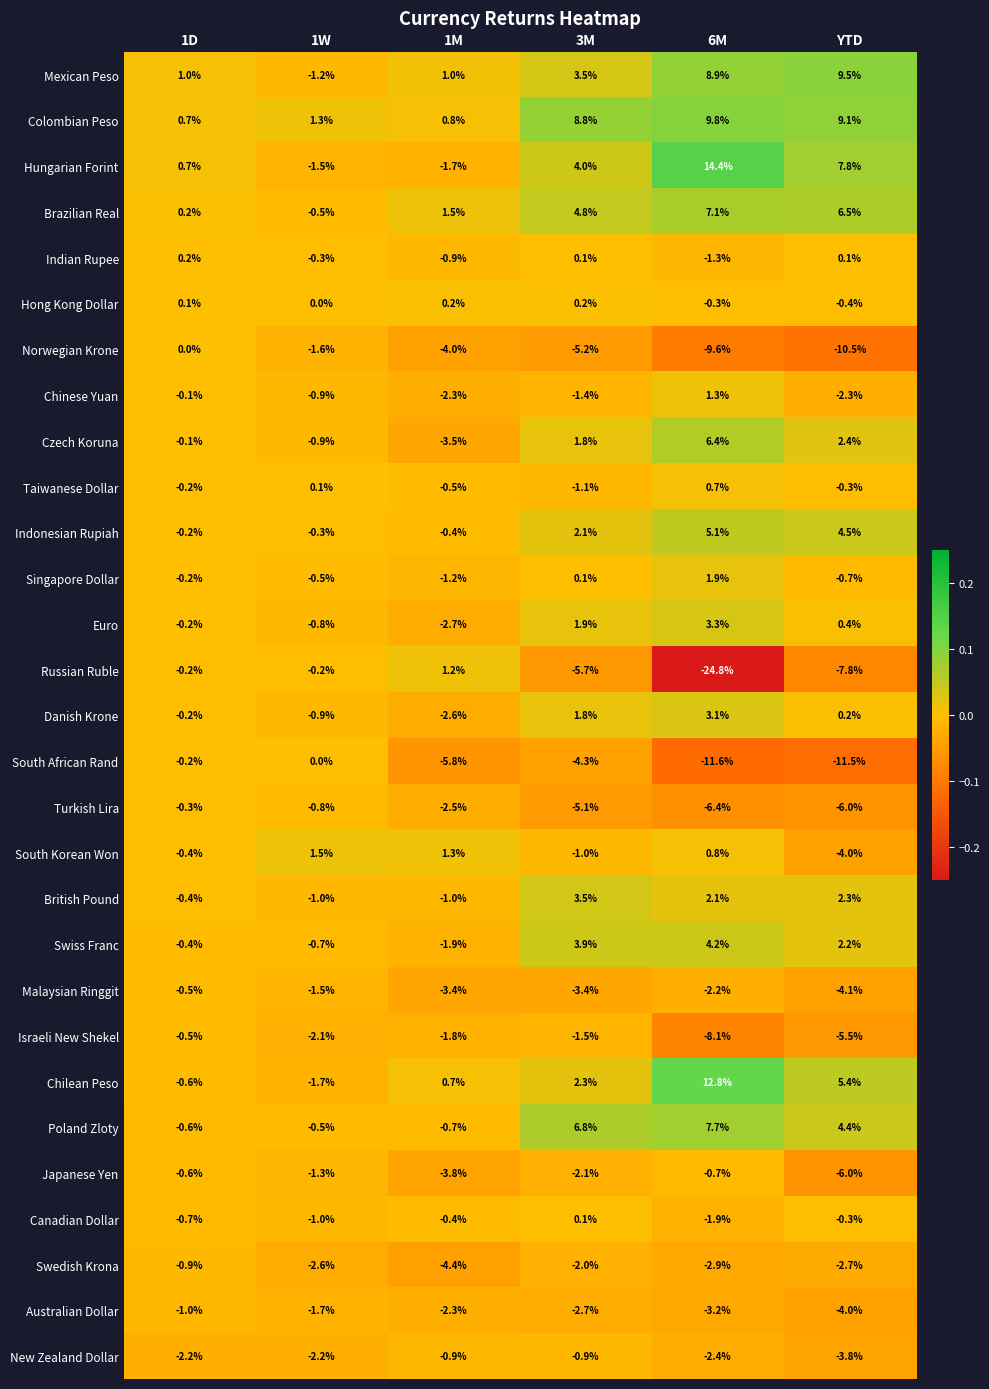

At which category is the sum across all series the highest?

6M